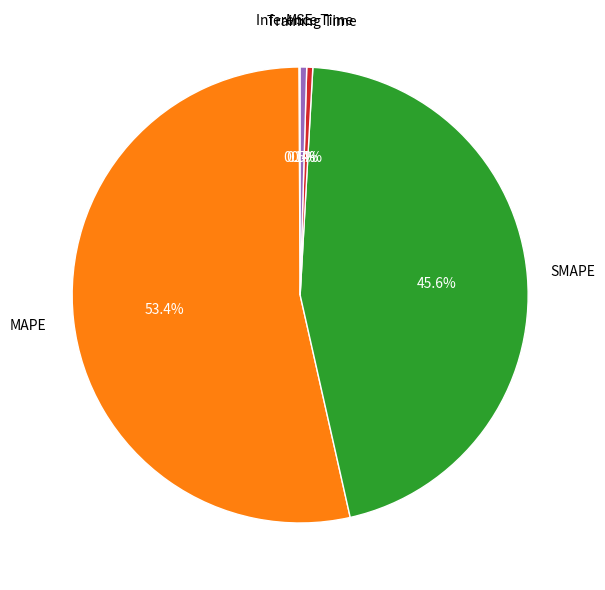

Does any single category account for the majority?

Yes